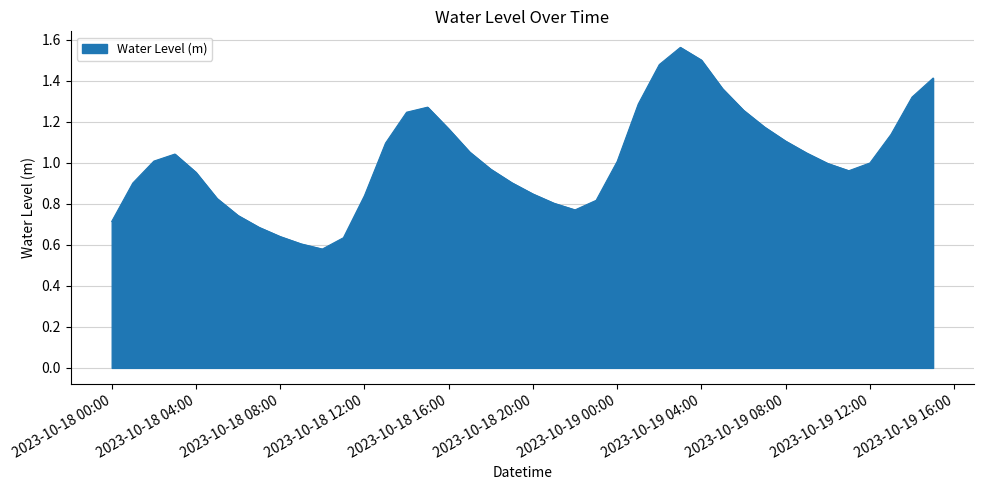

What is the greatest value displayed?

1.6